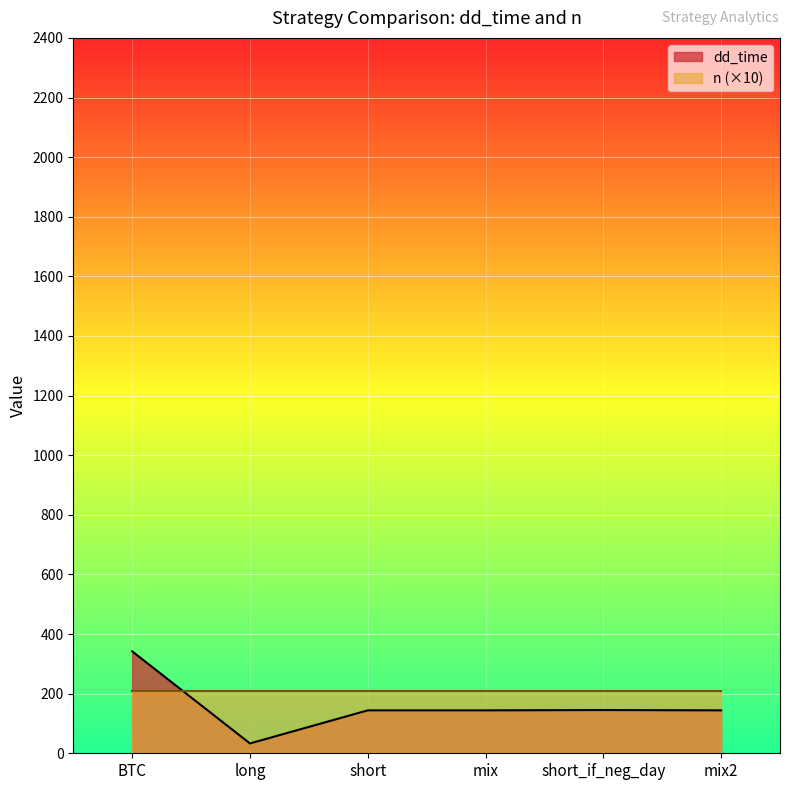

What is the greatest value displayed?

342.0